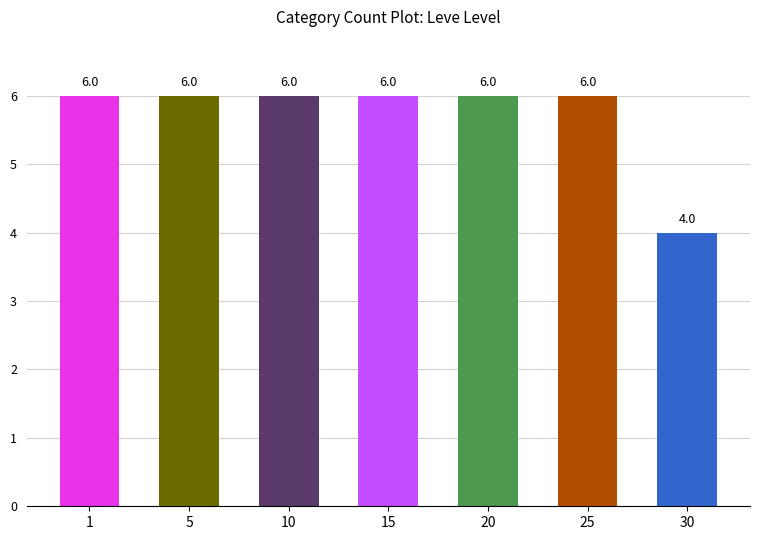

What is the value of the 7th bar from the left?

4